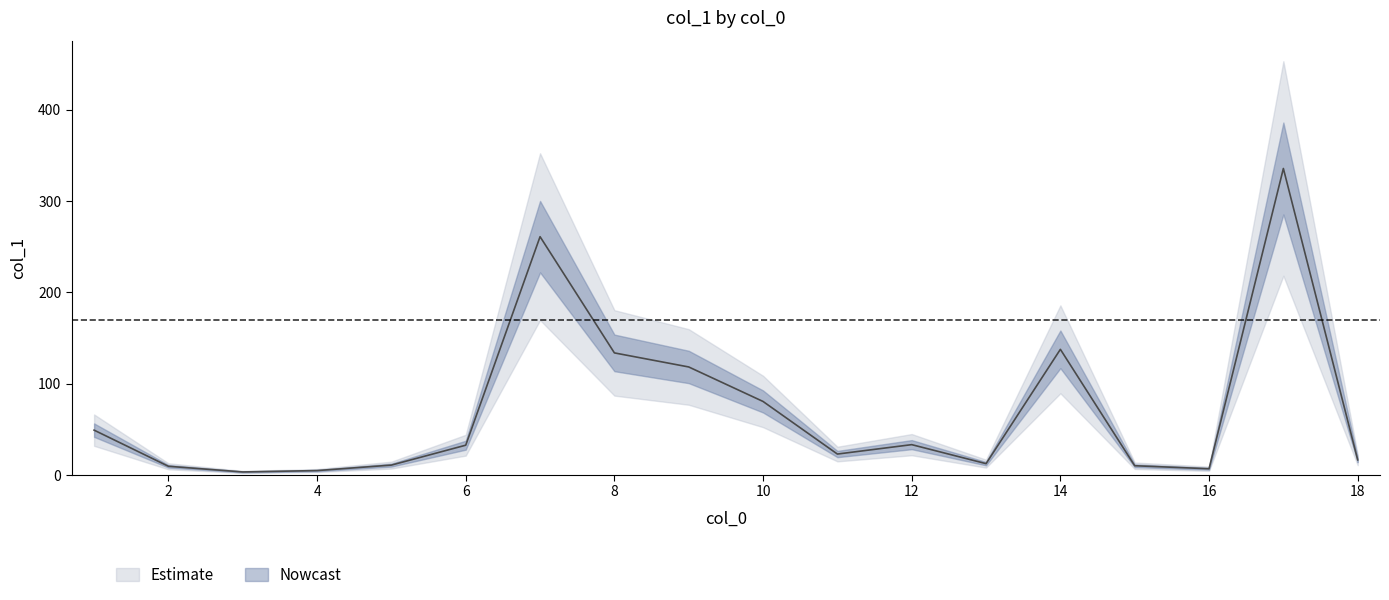

List the labels in order of value, smallest first.

3, 4, 16, 2, 15, 5, 13, 18, 11, 6, 12, 1, 10, 9, 8, 14, 7, 17